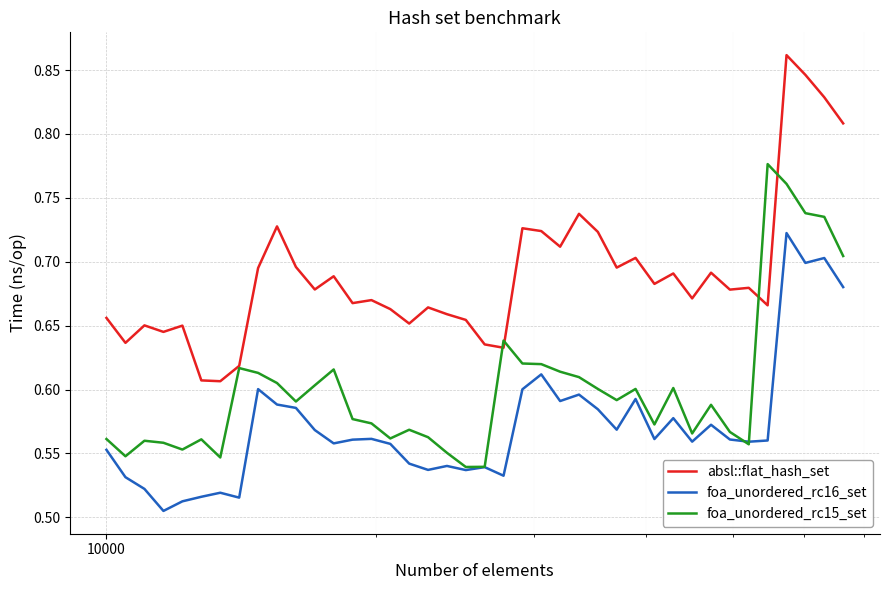

Which series has the largest range (max minus min)?

absl::flat_hash_set